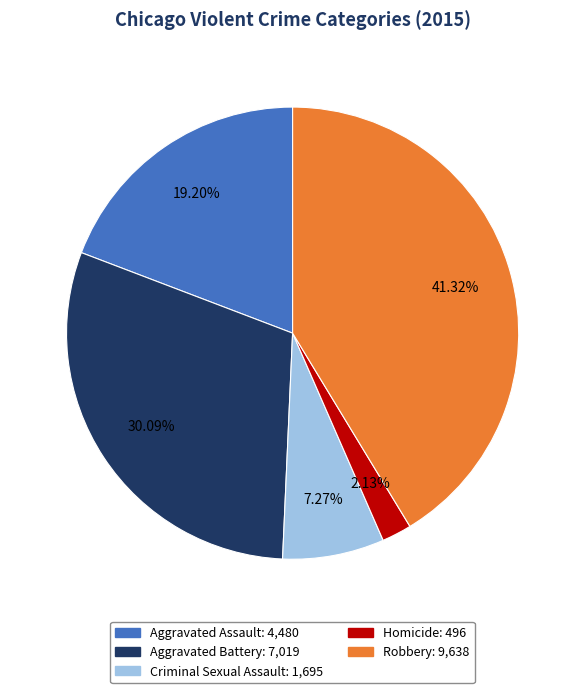

Is there a majority slice in this chart?

No